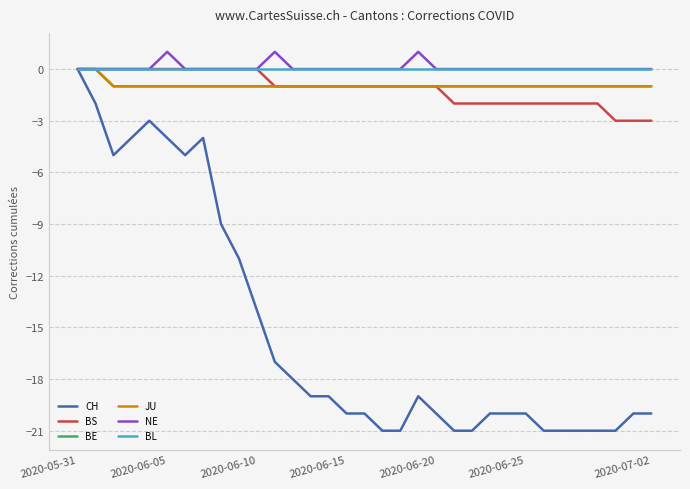

At which category is the sum across all series the highest?

2020-05-31